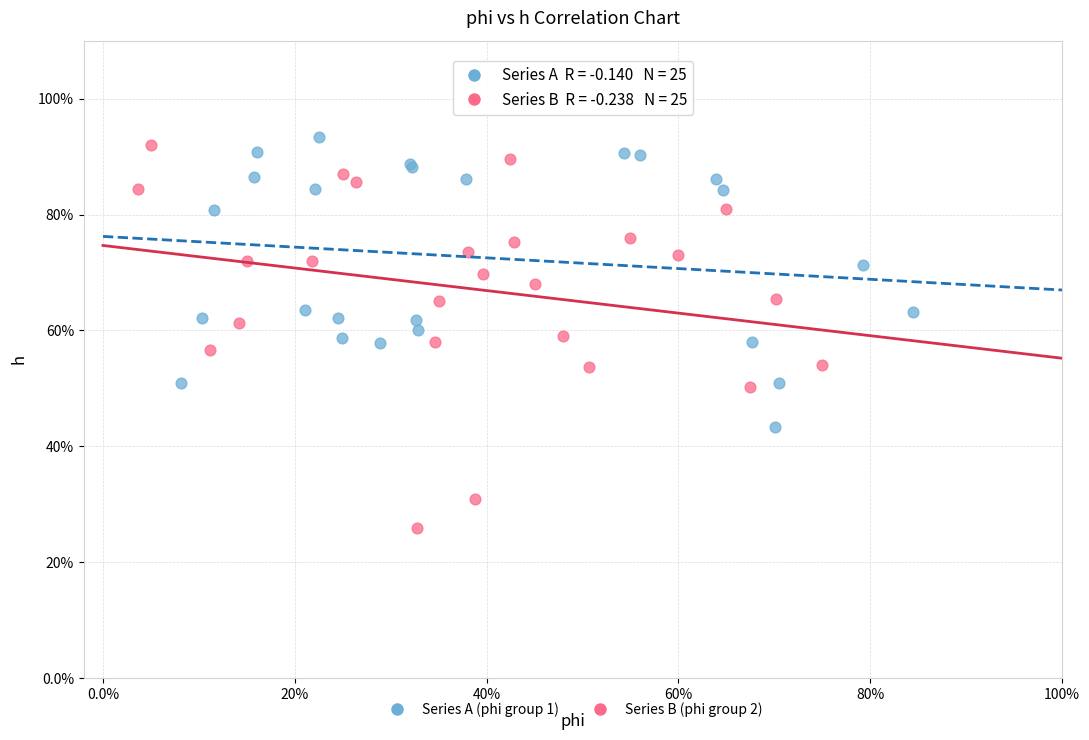

What are all the series names shown in the legend?

Series A (phi group 1), Series B (phi group 2)